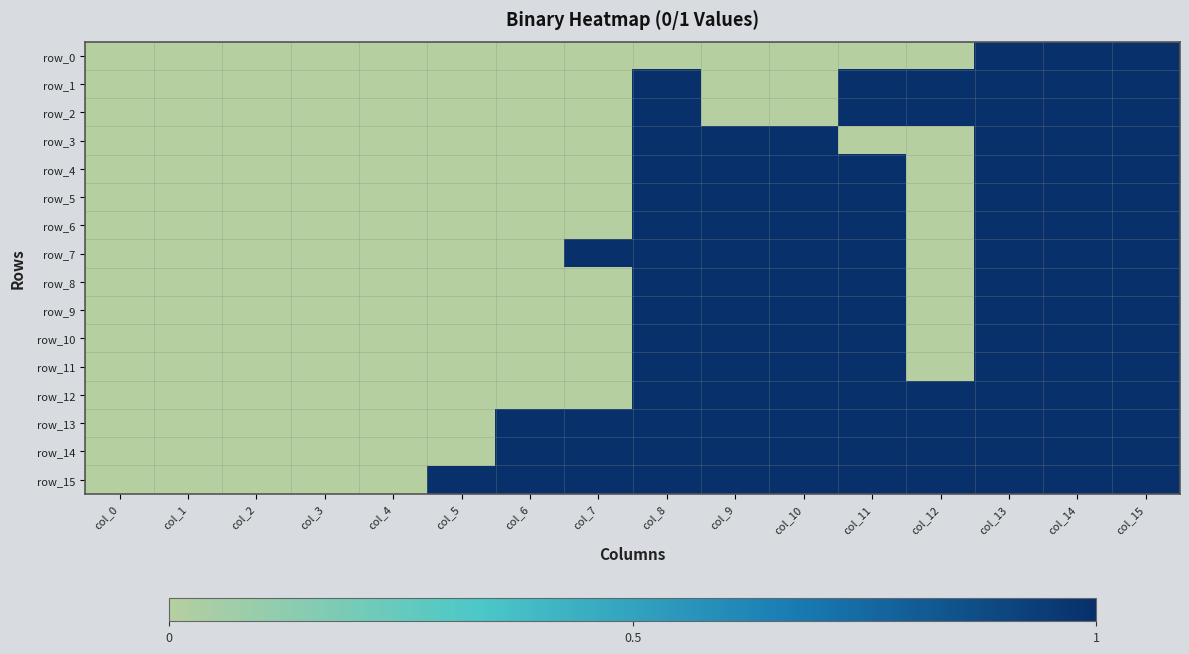

What is the sum of the row_8 values at col_11 and col_6?

1